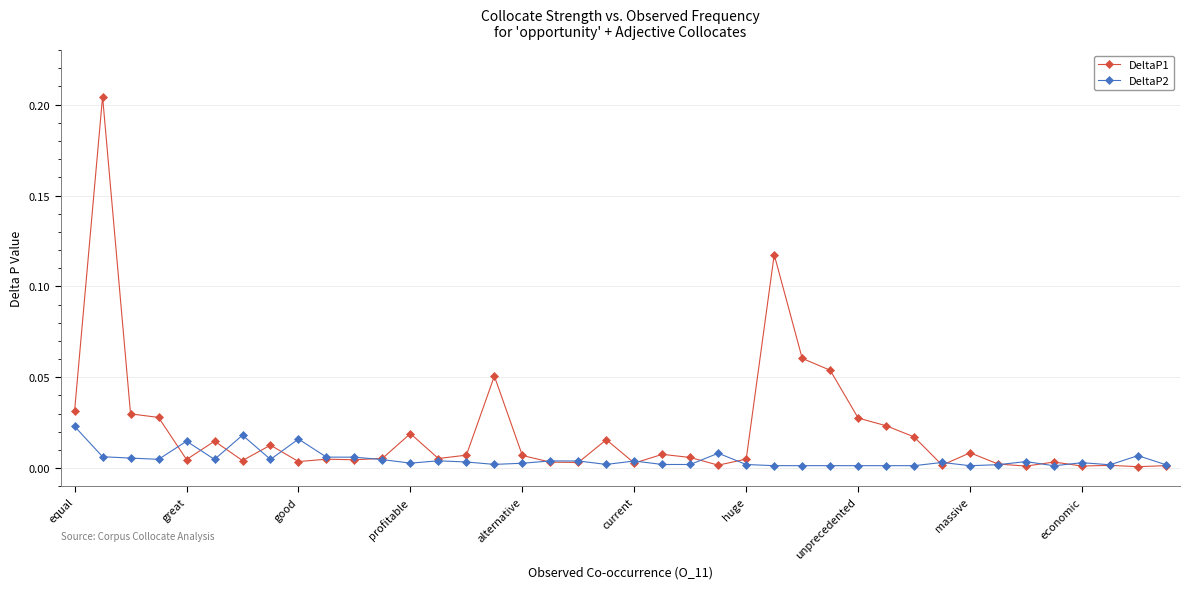

True or false: DeltaP2 has more than 2 interior local peaks.

True